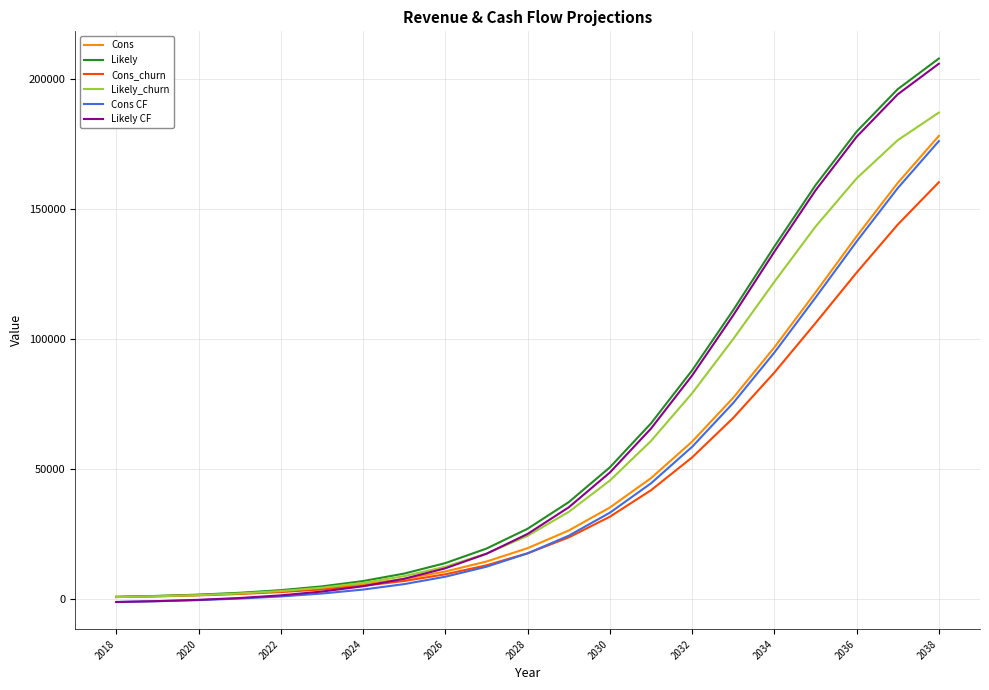

Which series has the largest total across all categories?

Likely